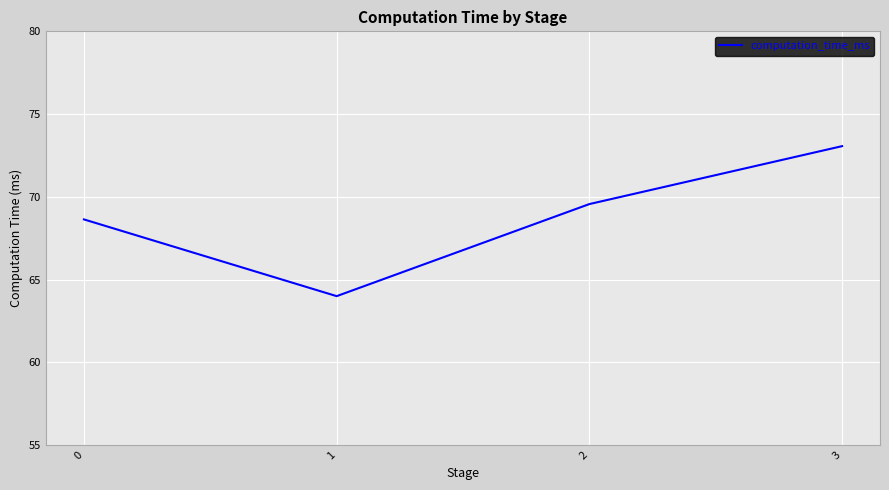

How many interior local valleys (lower than both neighbors) does the data have?

1